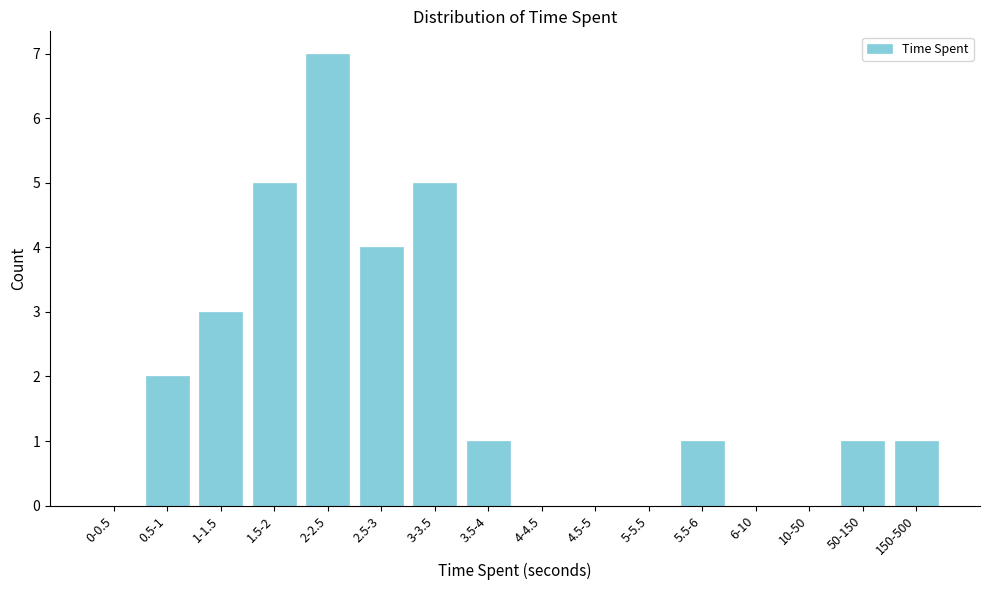

Reading left to right, transcribe all the data shown in this chart.

0-0.5=0	0.5-1=2	1-1.5=3	1.5-2=5	2-2.5=7	2.5-3=4	3-3.5=5	3.5-4=1	4-4.5=0	4.5-5=0	5-5.5=0	5.5-6=1	6-10=0	10-50=0	50-150=1	150-500=1